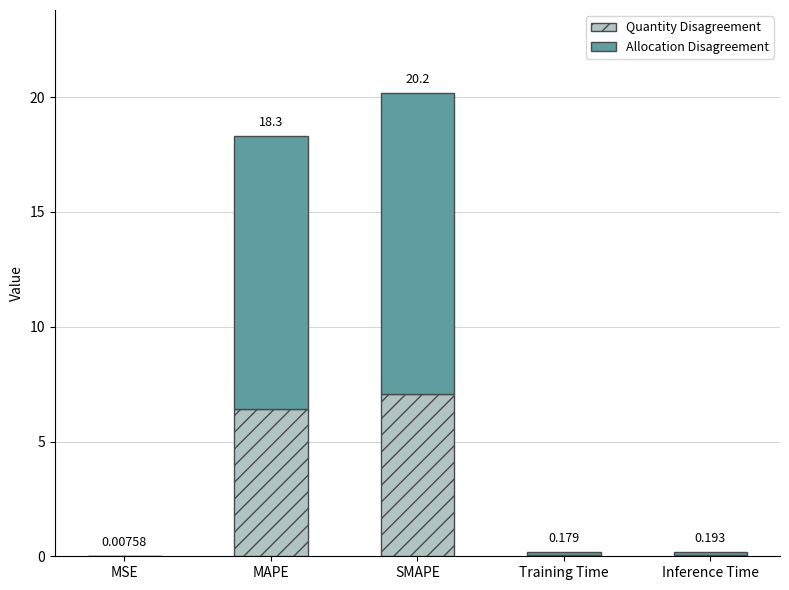

Are the bars grouped side by side (vs. stacked)?

No